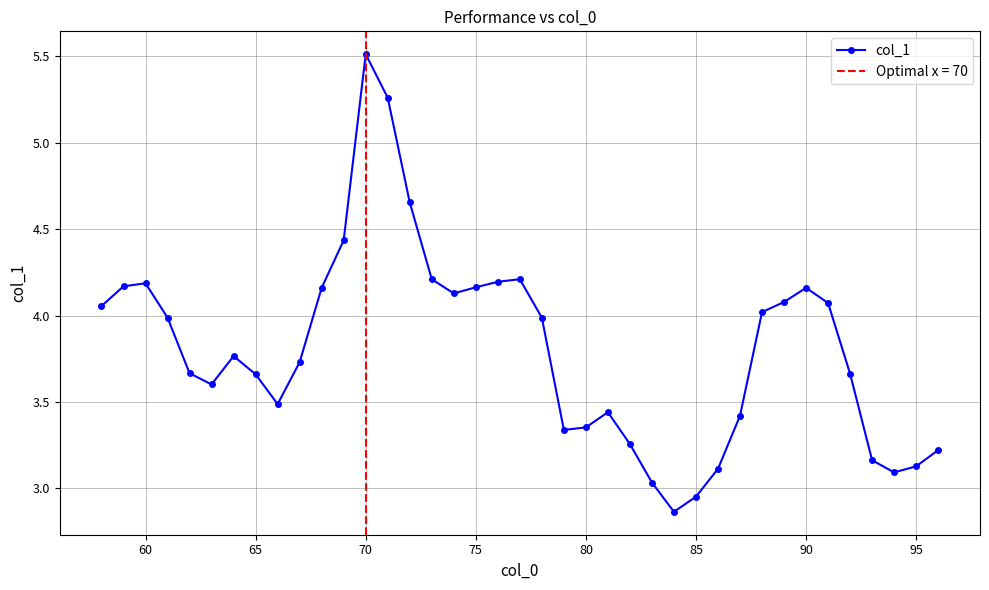

True or false: col_1 has more than 2 interior local peaks.

True